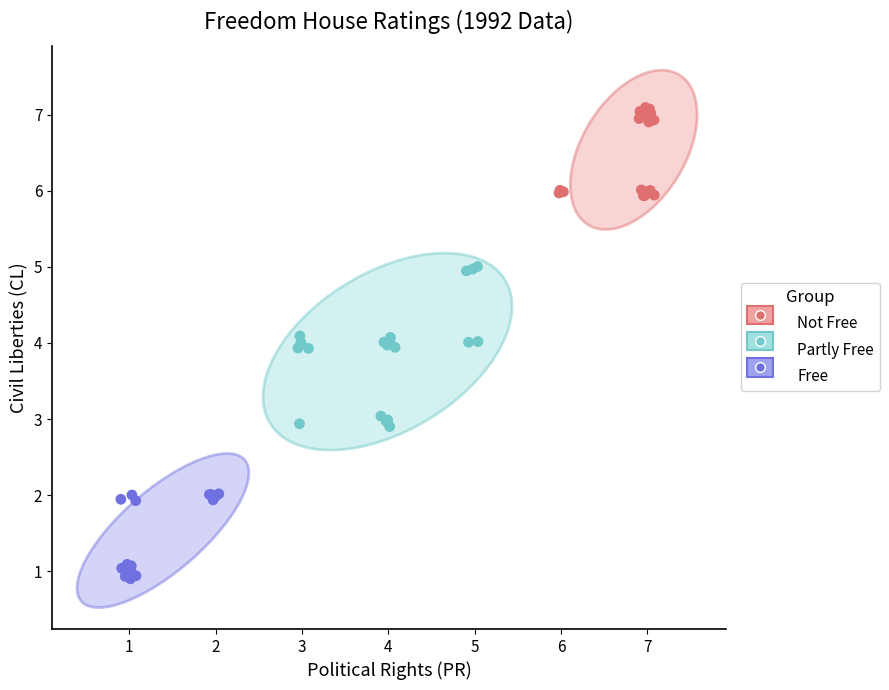

Which series reaches the maximum Y coordinate?

Not Free